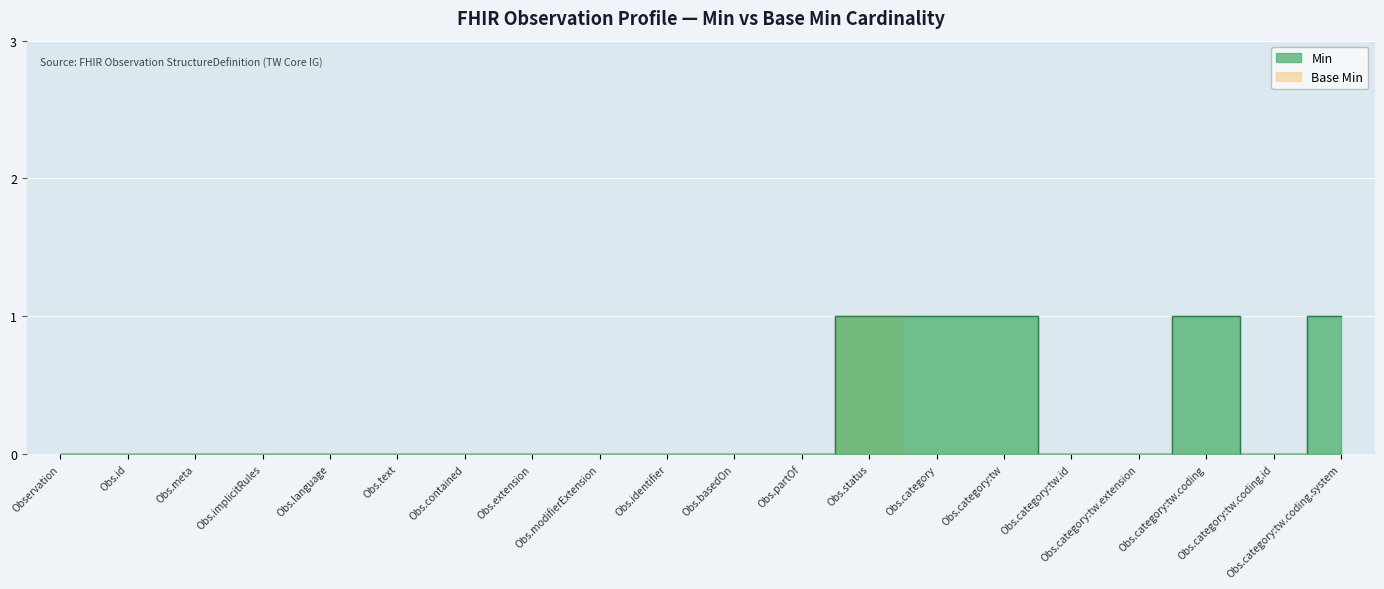

Is it true that the value at Observation is 0?

False